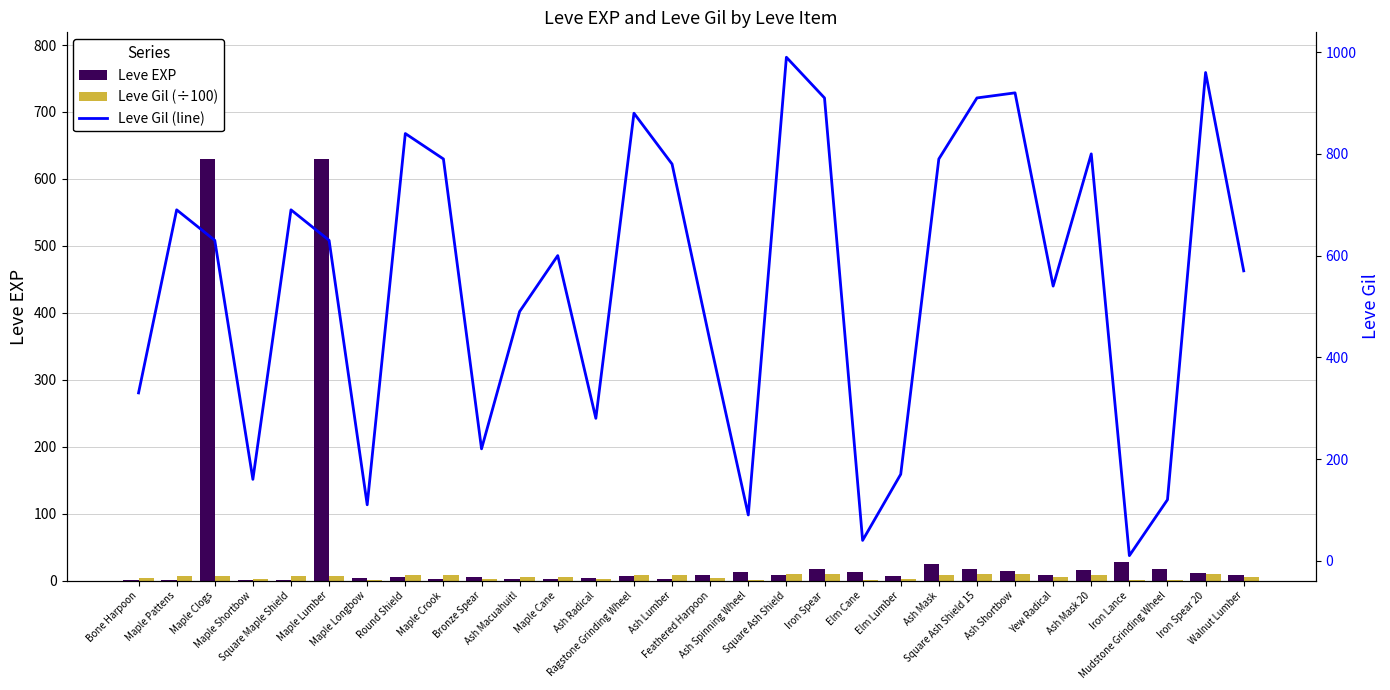

Rank the categories by Leve Gil (line) value from lowest to highest.

Iron Lance, Elm Cane, Ash Spinning Wheel, Maple Longbow, Mudstone Grinding Wheel, Maple Shortbow, Elm Lumber, Bronze Spear, Ash Radical, Bone Harpoon, Feathered Harpoon, Ash Macuahuitl, Yew Radical, Walnut Lumber, Maple Cane, Maple Clogs, Maple Lumber, Maple Pattens, Square Maple Shield, Ash Lumber, Maple Crook, Ash Mask, Ash Mask 20, Round Shield, Ragstone Grinding Wheel, Iron Spear, Square Ash Shield 15, Ash Shortbow, Iron Spear 20, Square Ash Shield